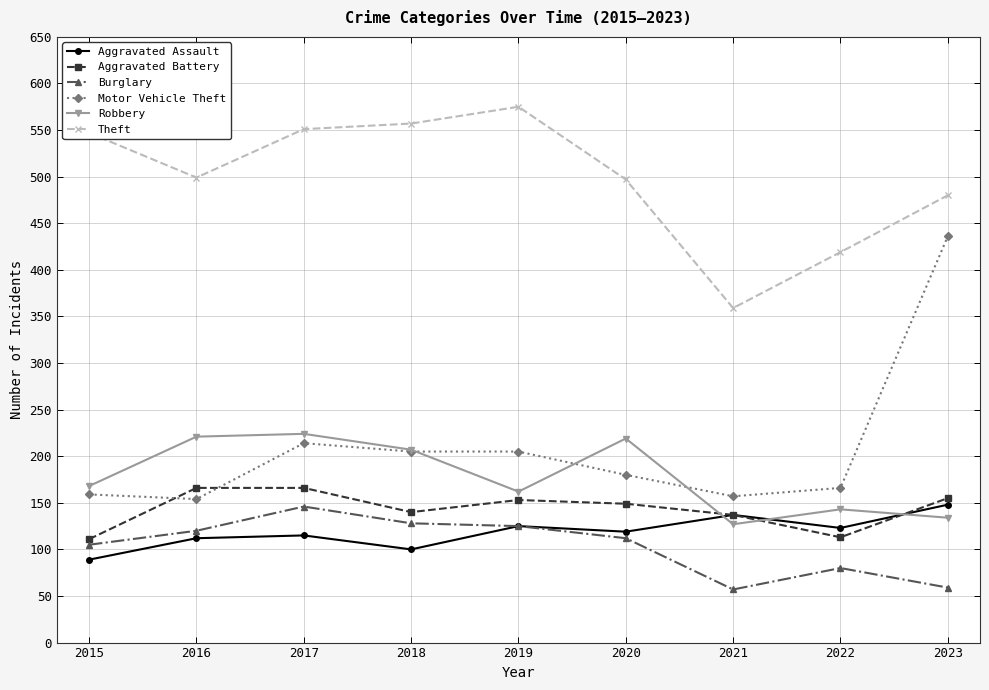

What is the spread (max minus min) of values at 2019?

450